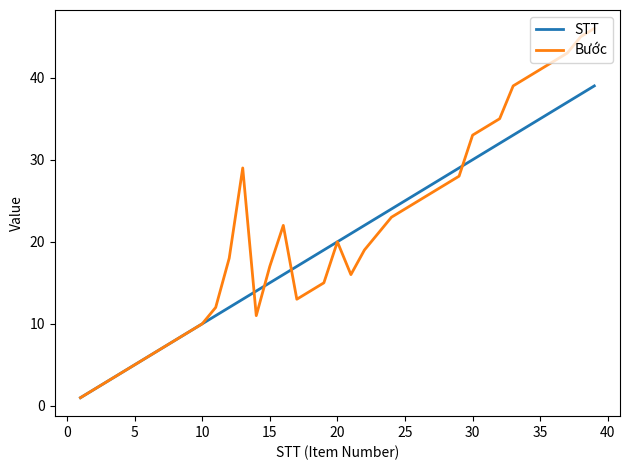

What is the sum of all STT values?

780